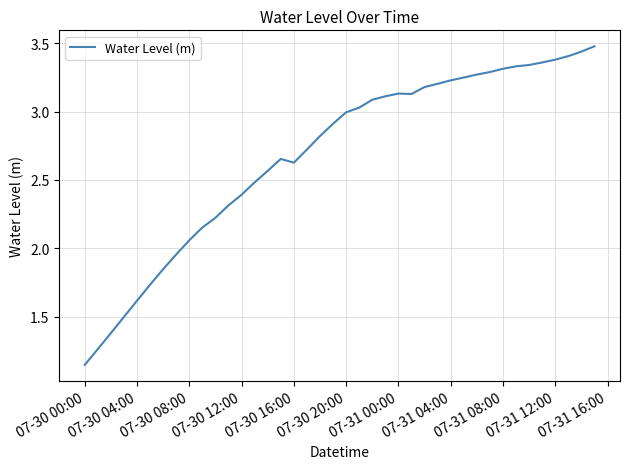

What is the greatest value displayed?

3.5